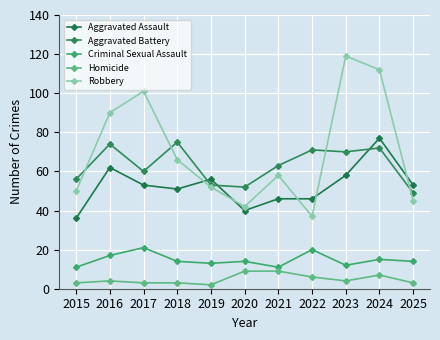

Between 2019 and 2024, which is larger?

2024